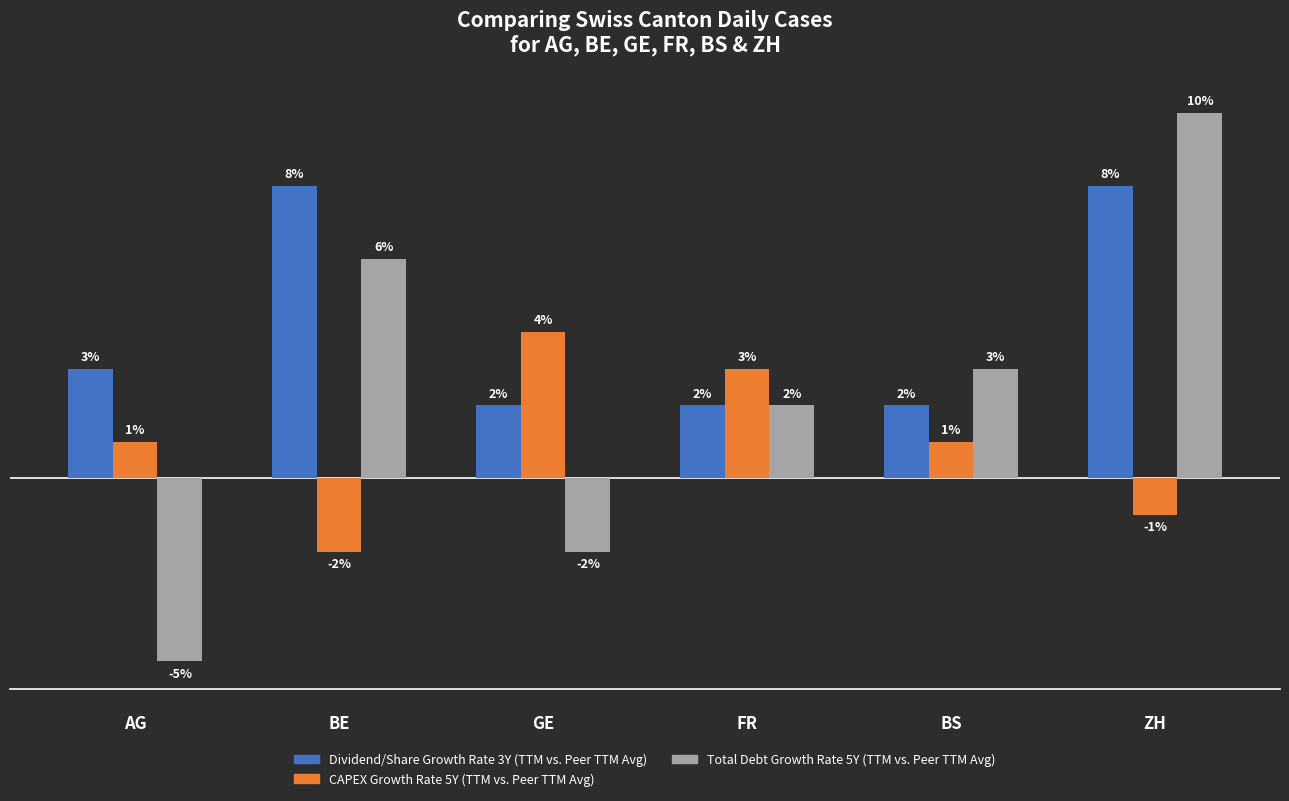

What is the label of the 3rd bar from the right?

FR